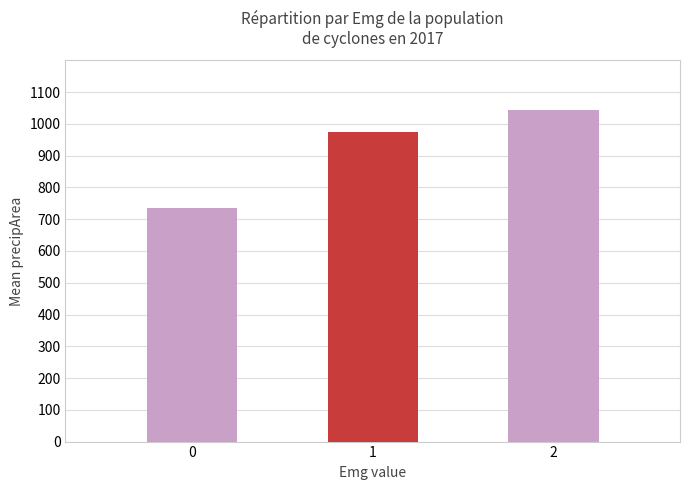

Rank the categories by value from lowest to highest.

0, 1, 2